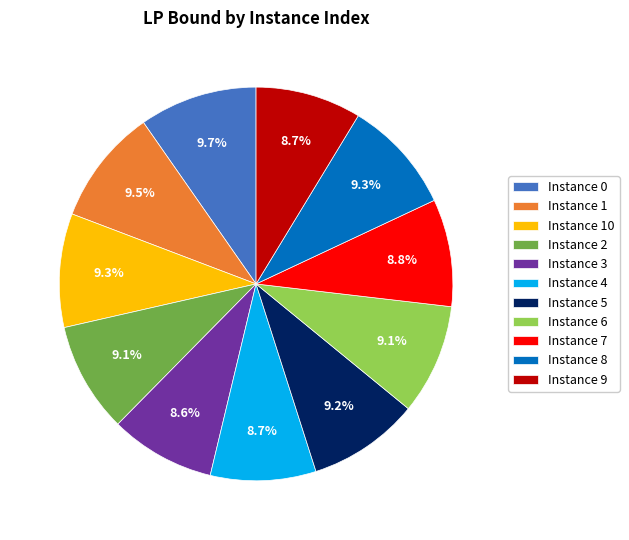

How many slices are in this pie chart?

11